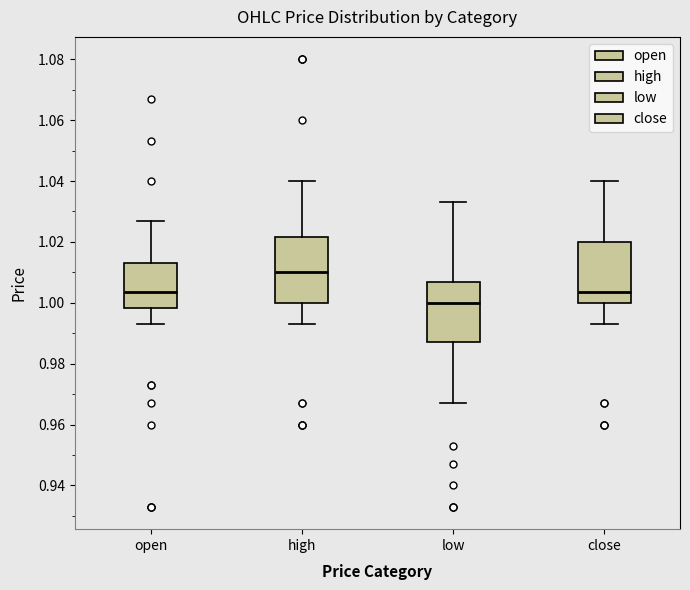

Reading left to right, transcribe this box plot: for each box, give where its median line is, the range the box spans, and where its two whiskers end, as read against the y-axis. The values are not printed on the chart, so give them approximately, as read against the axis.

open: median 1.004, box 0.998 to 1.014, whiskers 0.994 to 1.028
high: median 1.010, box 1.000 to 1.022, whiskers 0.994 to 1.040
low: median 1.000, box 0.988 to 1.008, whiskers 0.968 to 1.034
close: median 1.004, box 1.000 to 1.020, whiskers 0.994 to 1.040